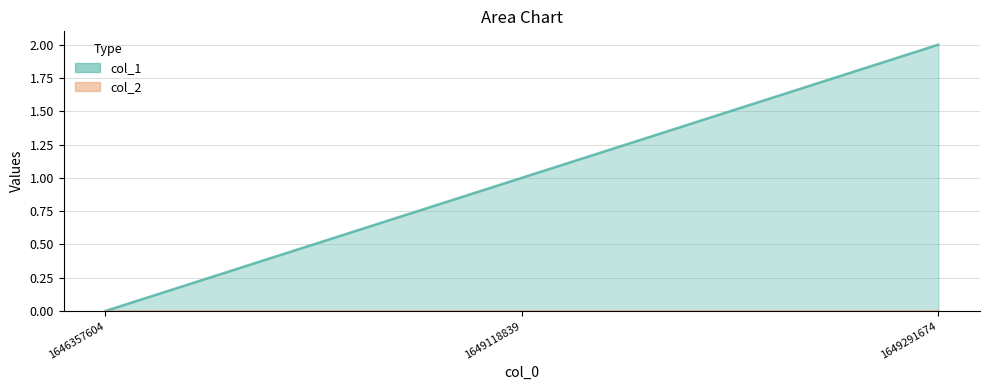

What is the average value?

1